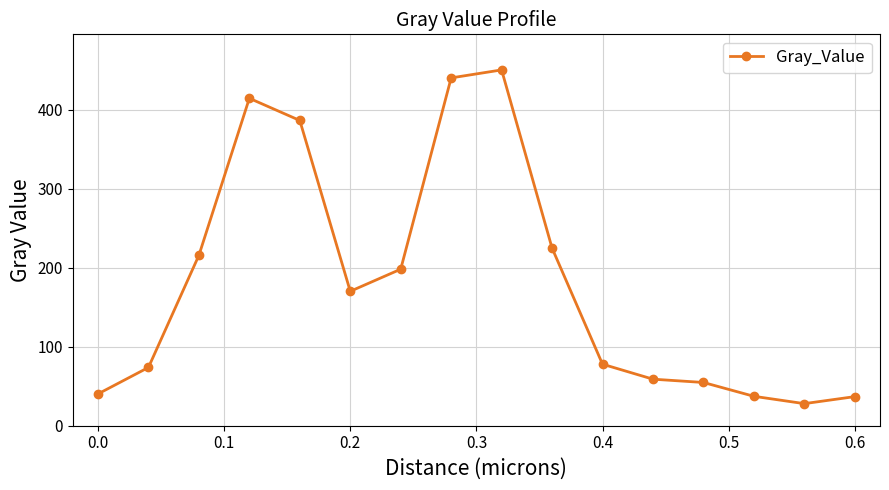

What is the difference between the maximum and minimum values?

422.5